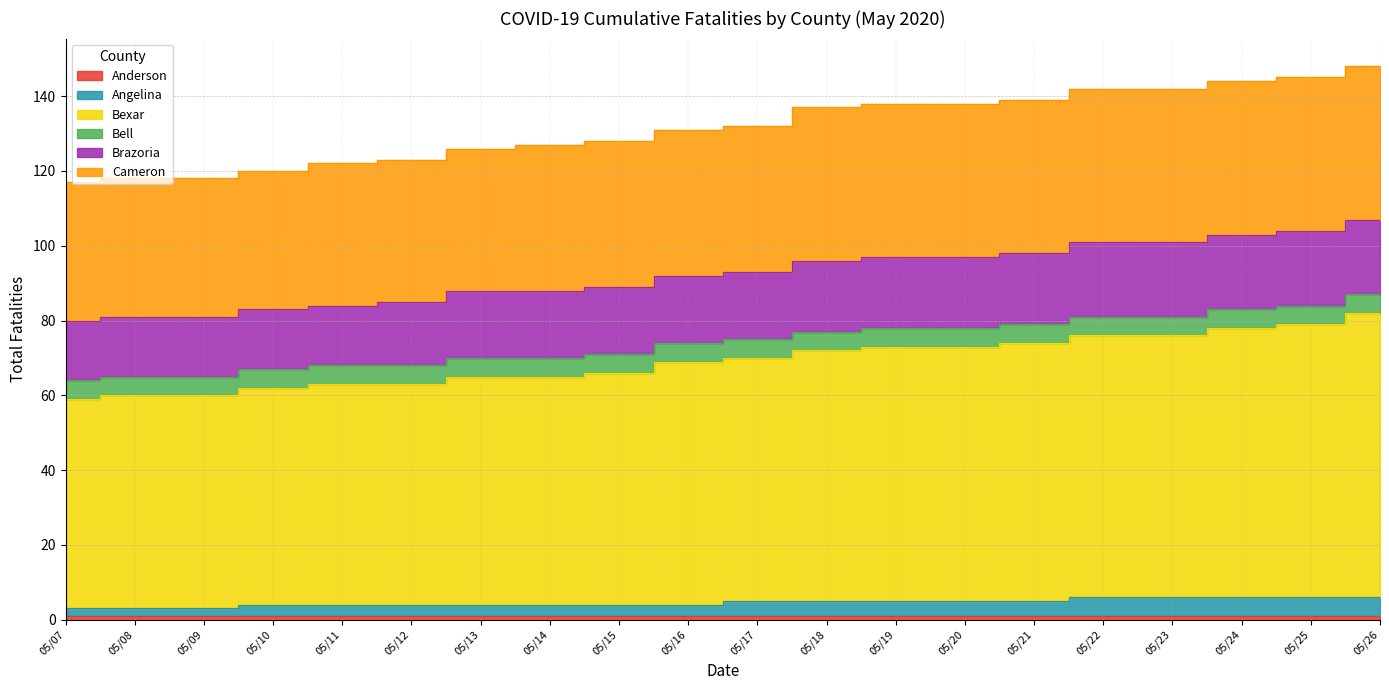

Reading right to left, list all the values displayed in this chart.

Anderson: 05/26=1	05/25=1	05/24=1	05/23=1	05/22=1	05/21=1	05/20=1	05/19=1	05/18=1	05/17=1	05/16=1	05/15=1	05/14=1	05/13=1	05/12=1	05/11=1	05/10=1	05/09=1	05/08=1	05/07=1
Angelina: 05/26=5	05/25=5	05/24=5	05/23=5	05/22=5	05/21=4	05/20=4	05/19=4	05/18=4	05/17=4	05/16=3	05/15=3	05/14=3	05/13=3	05/12=3	05/11=3	05/10=3	05/09=2	05/08=2	05/07=2
Bexar: 05/26=76	05/25=73	05/24=72	05/23=70	05/22=70	05/21=69	05/20=68	05/19=68	05/18=67	05/17=65	05/16=65	05/15=62	05/14=61	05/13=61	05/12=59	05/11=59	05/10=58	05/09=57	05/08=57	05/07=56
Bell: 05/26=5	05/25=5	05/24=5	05/23=5	05/22=5	05/21=5	05/20=5	05/19=5	05/18=5	05/17=5	05/16=5	05/15=5	05/14=5	05/13=5	05/12=5	05/11=5	05/10=5	05/09=5	05/08=5	05/07=5
Brazoria: 05/26=20	05/25=20	05/24=20	05/23=20	05/22=20	05/21=19	05/20=19	05/19=19	05/18=19	05/17=18	05/16=18	05/15=18	05/14=18	05/13=18	05/12=17	05/11=16	05/10=16	05/09=16	05/08=16	05/07=16
Cameron: 05/26=41	05/25=41	05/24=41	05/23=41	05/22=41	05/21=41	05/20=41	05/19=41	05/18=41	05/17=39	05/16=39	05/15=39	05/14=39	05/13=38	05/12=38	05/11=38	05/10=37	05/09=37	05/08=37	05/07=37